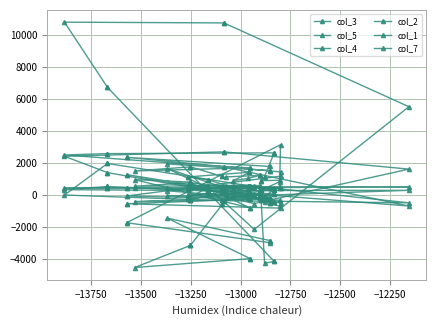

What is the greatest value displayed?

10808